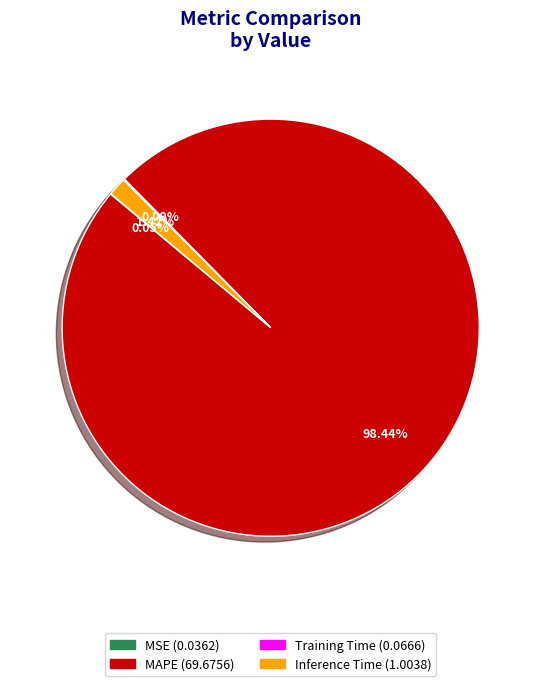

Is there a majority slice in this chart?

Yes